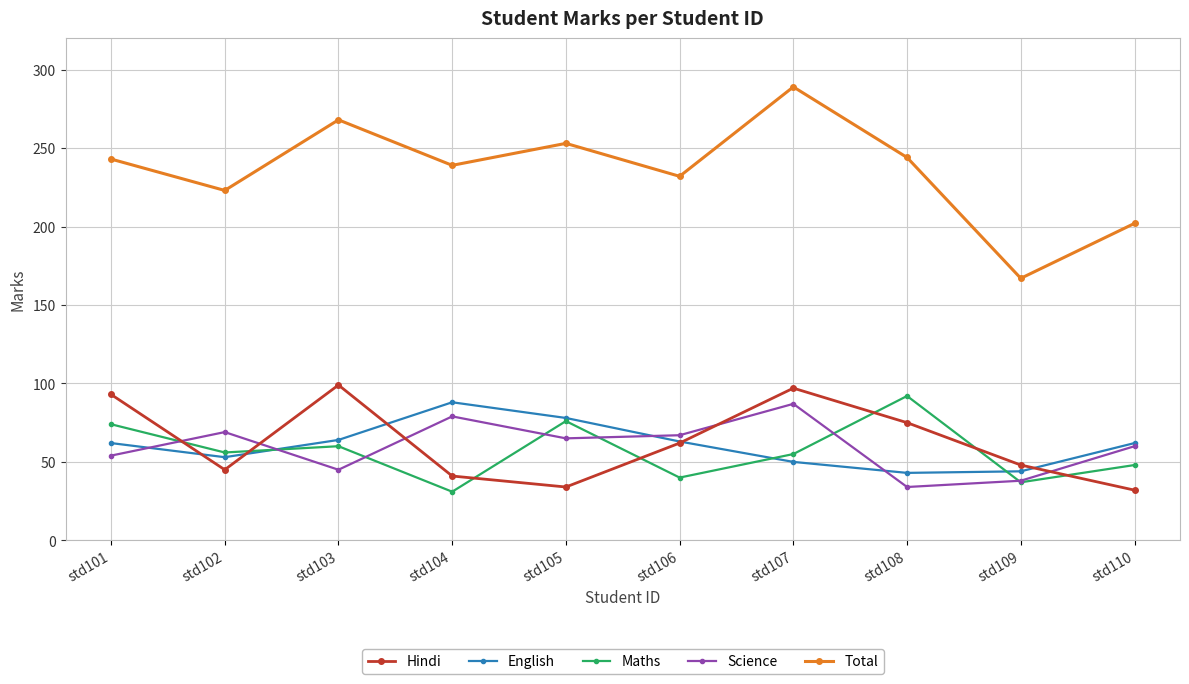

What is the smallest value displayed?

31